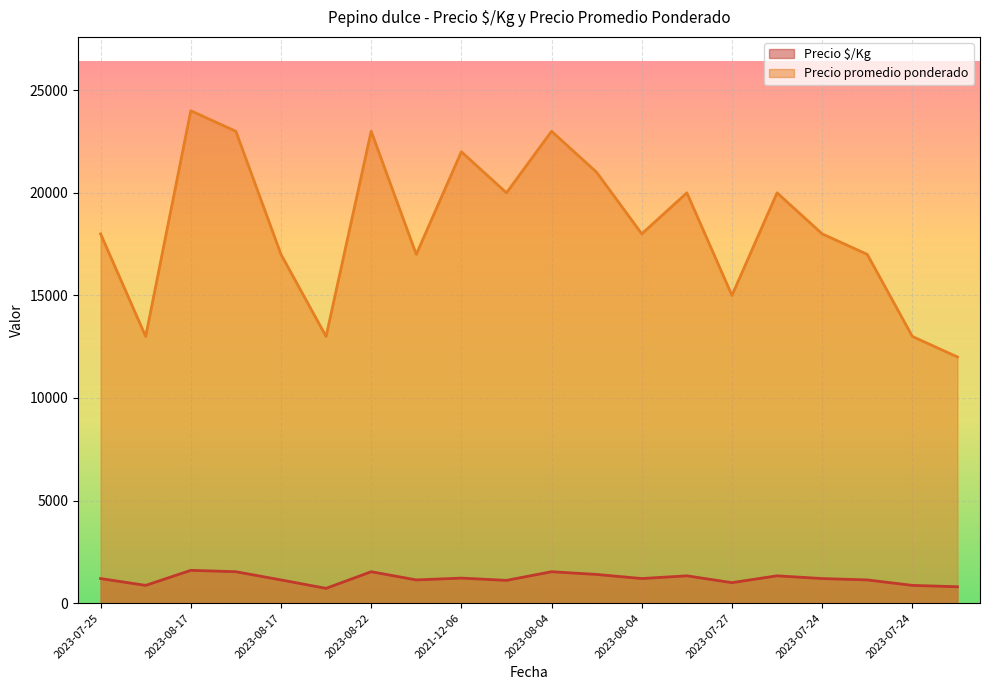

True or false: Precio promedio ponderado has more than 2 interior local peaks.

True